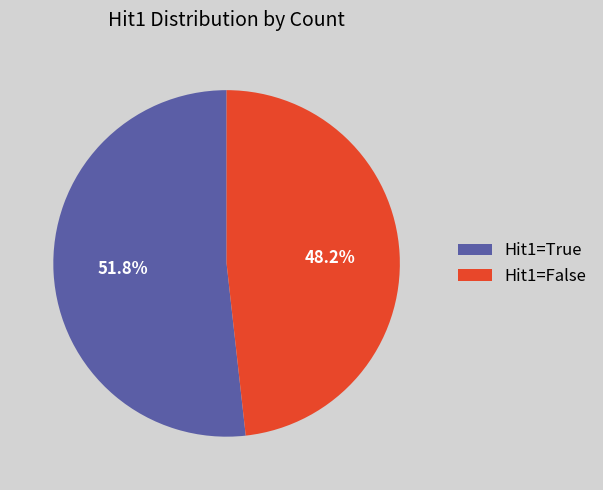

What is the ratio of the value at Hit1=False to the value at Hit1=True?

0.9